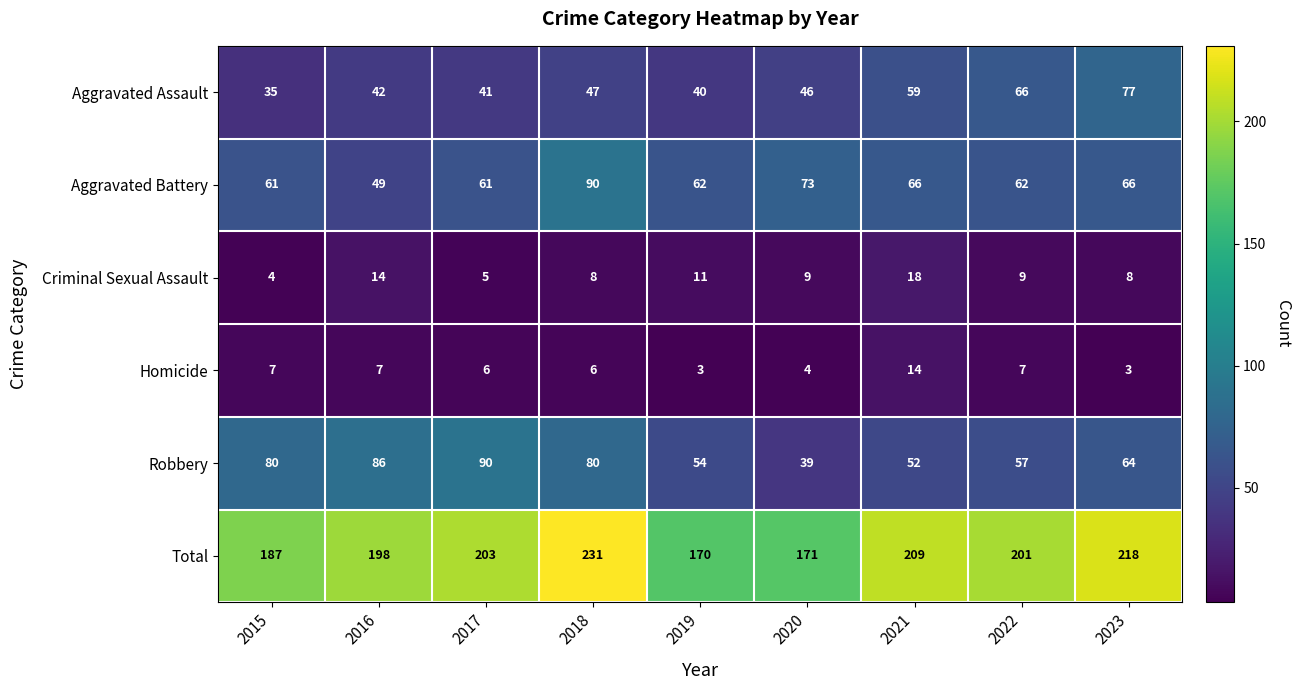

How many distinct data groups are displayed?

6